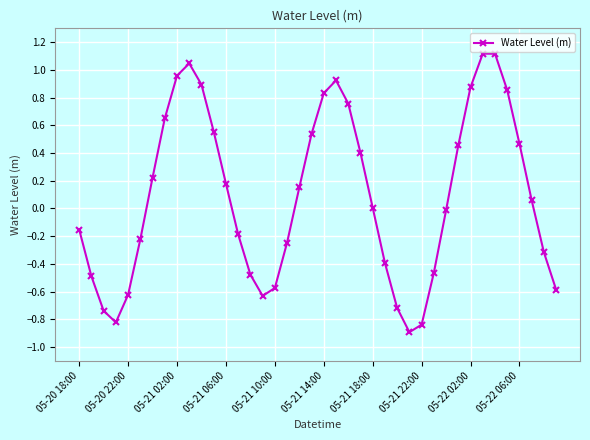

How many interior local peaks (higher than both neighbors) does the data have?

3